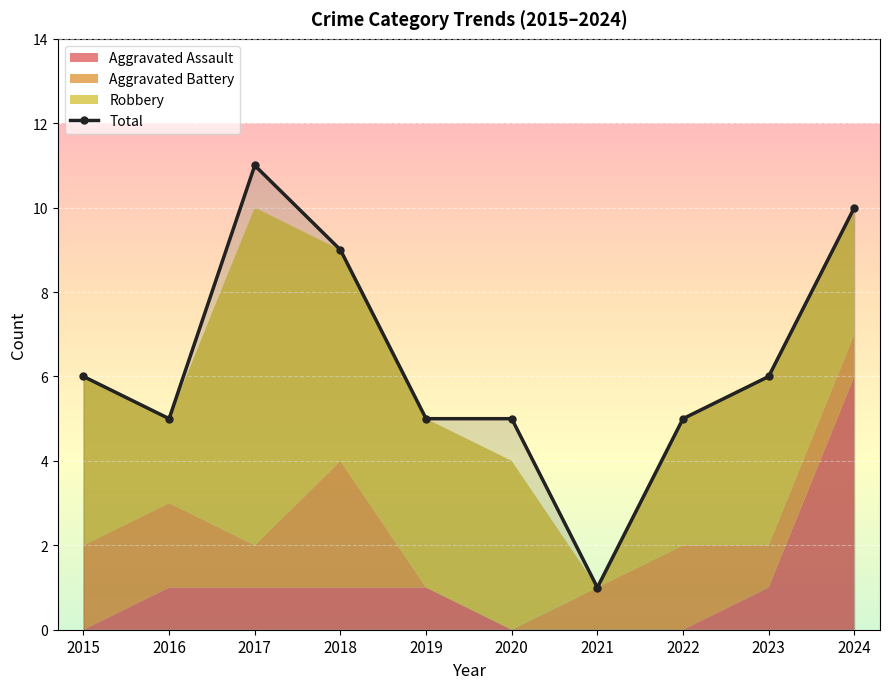

How many values are below 6?

5